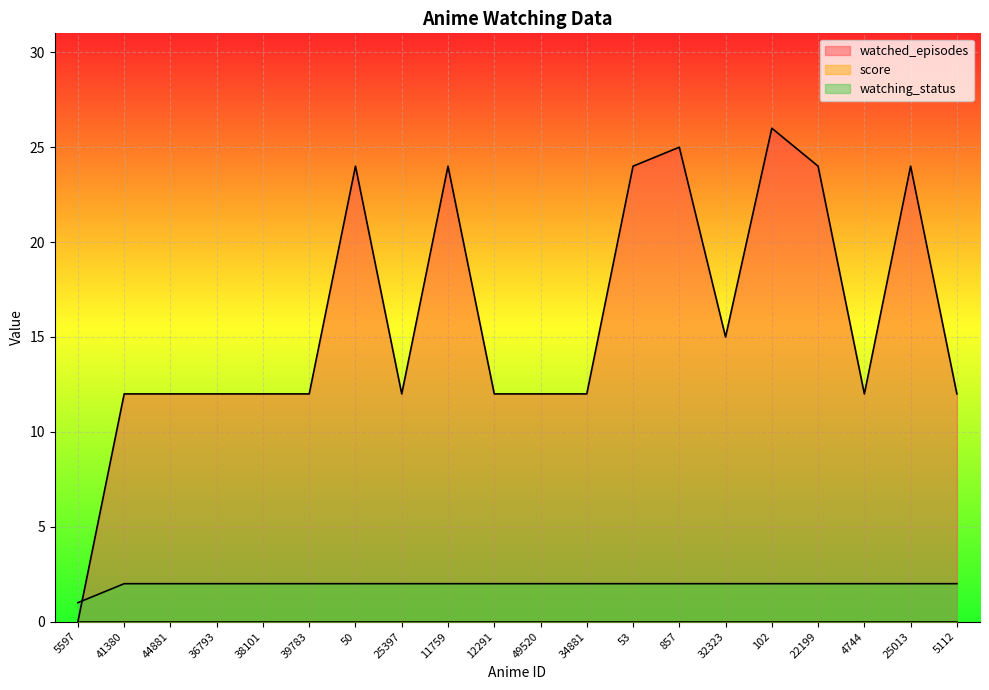

What is the sum of all watching_status values?

39